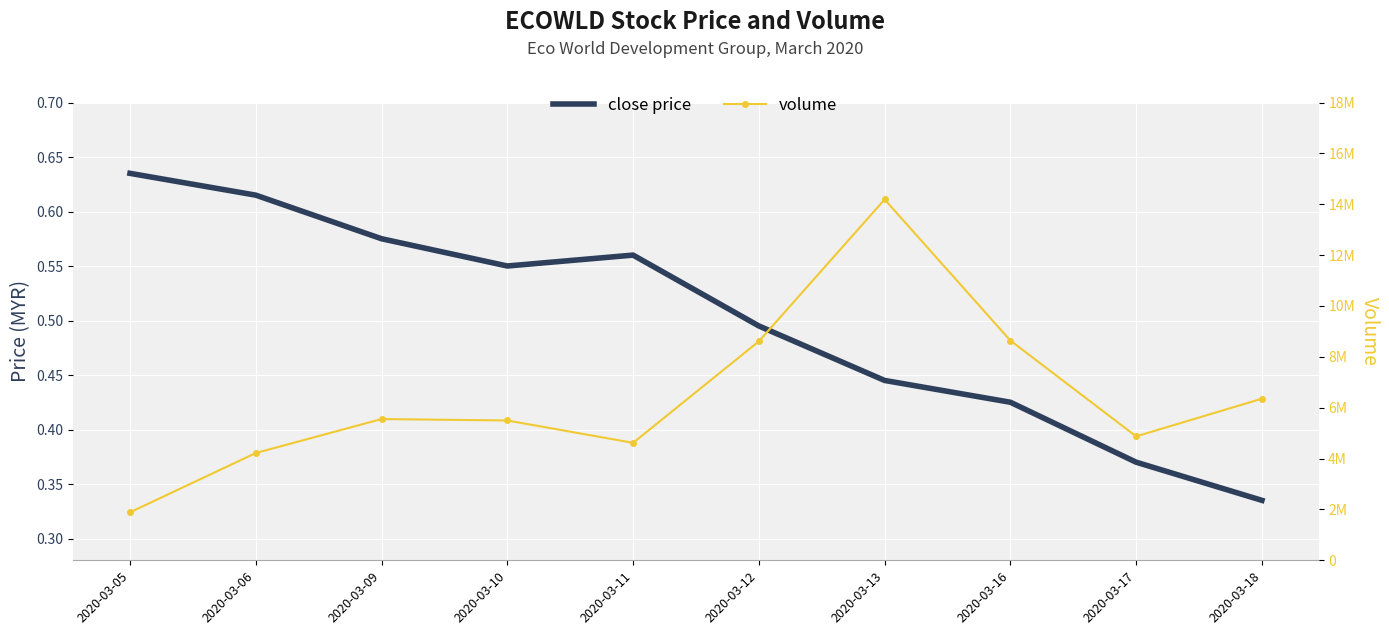

At which category is the sum across all series the highest?

2020-03-13